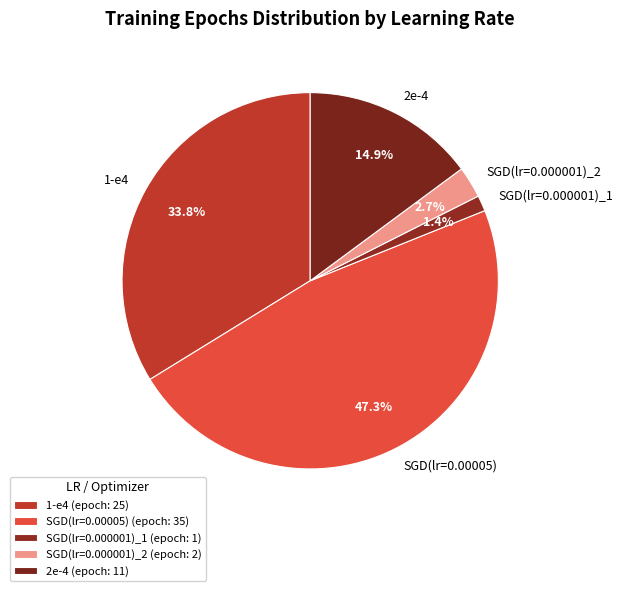

Do 1-e4 and SGD(lr=0.000001)_2 together represent more than half of the pie?

No